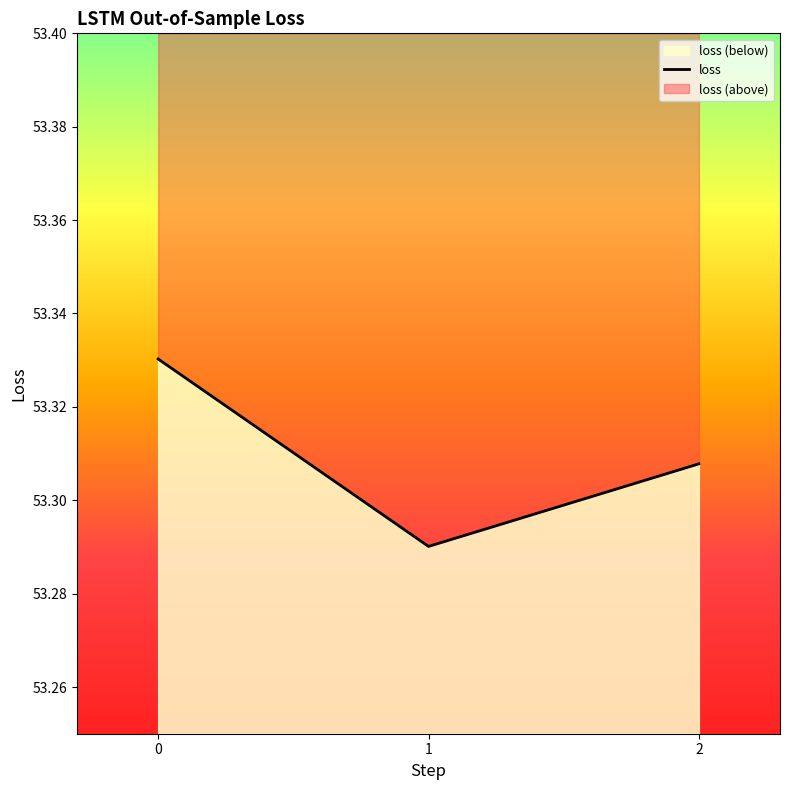

What is the ratio of the value at 1 to the value at 2?

1.0